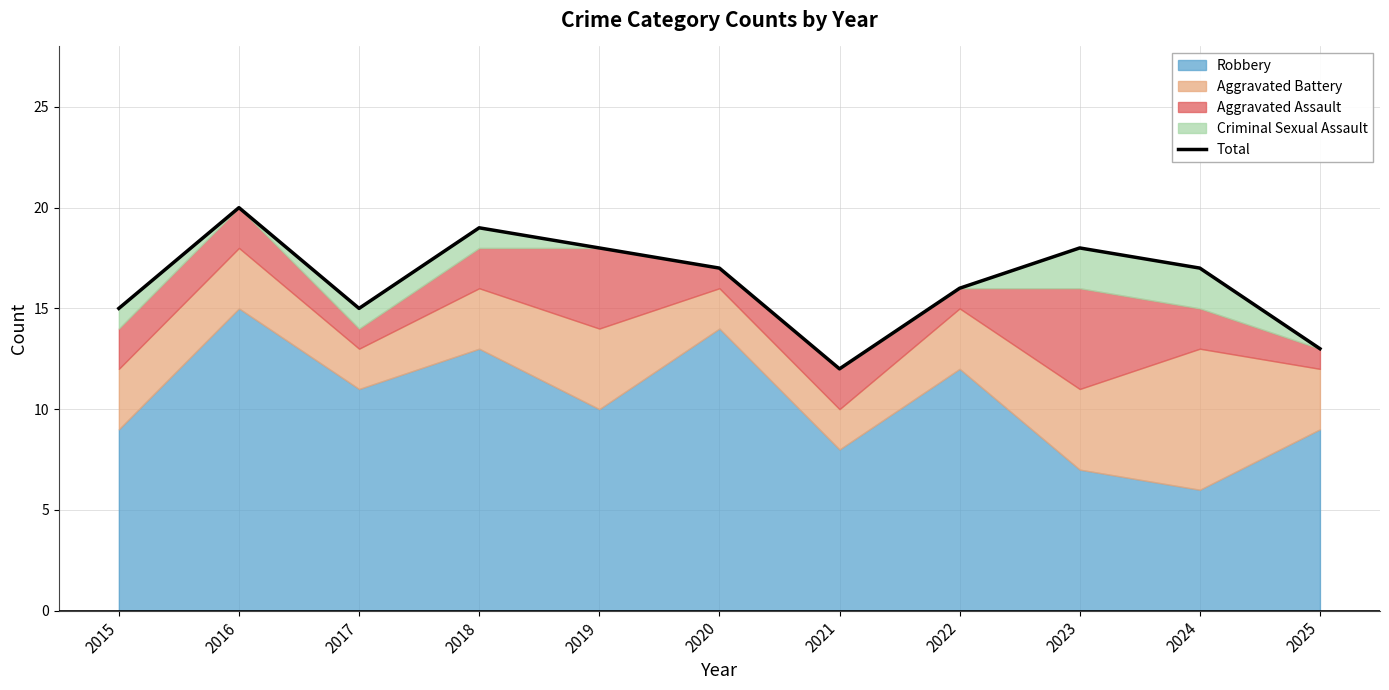

Where is the first local maximum?

2016